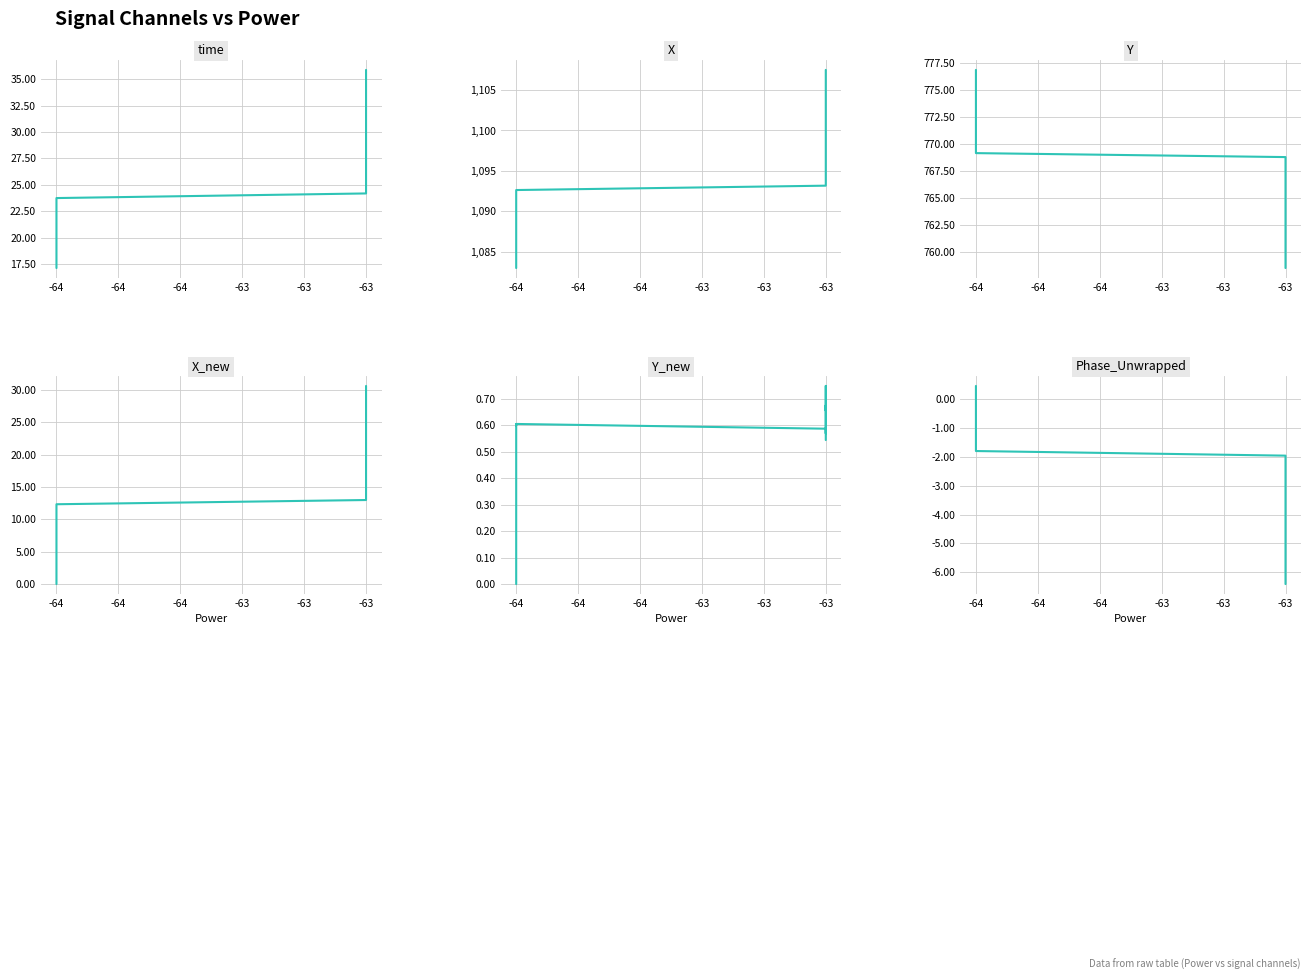

What is the minimum value for Y?

758.6